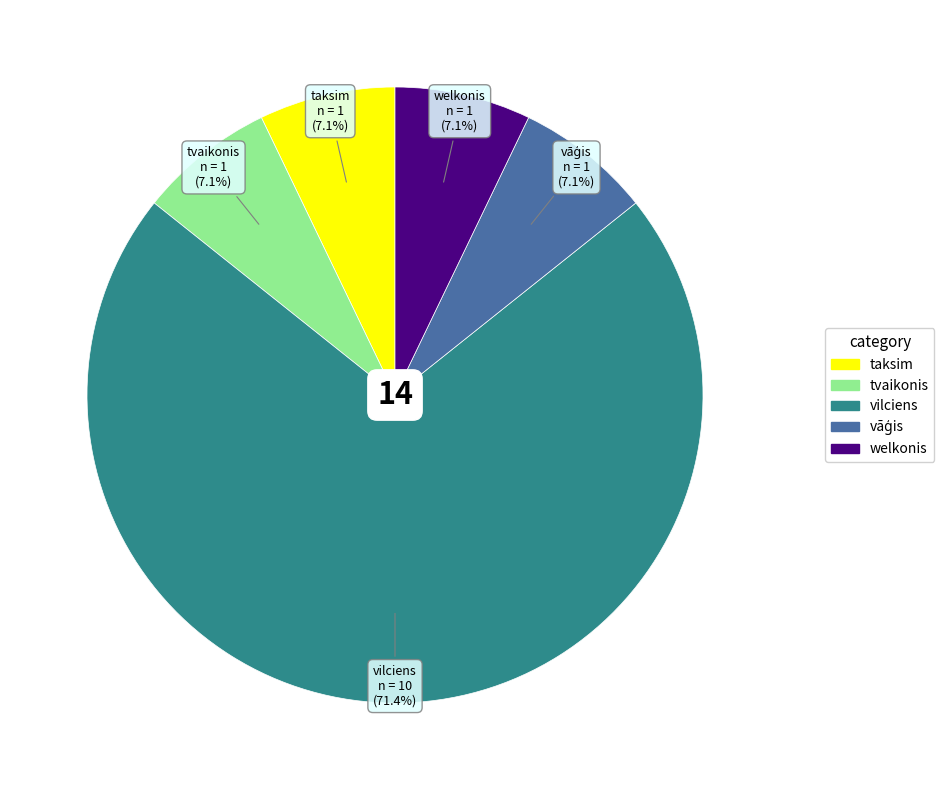

To the nearest percent, what portion does tvaikonis represent?

7%